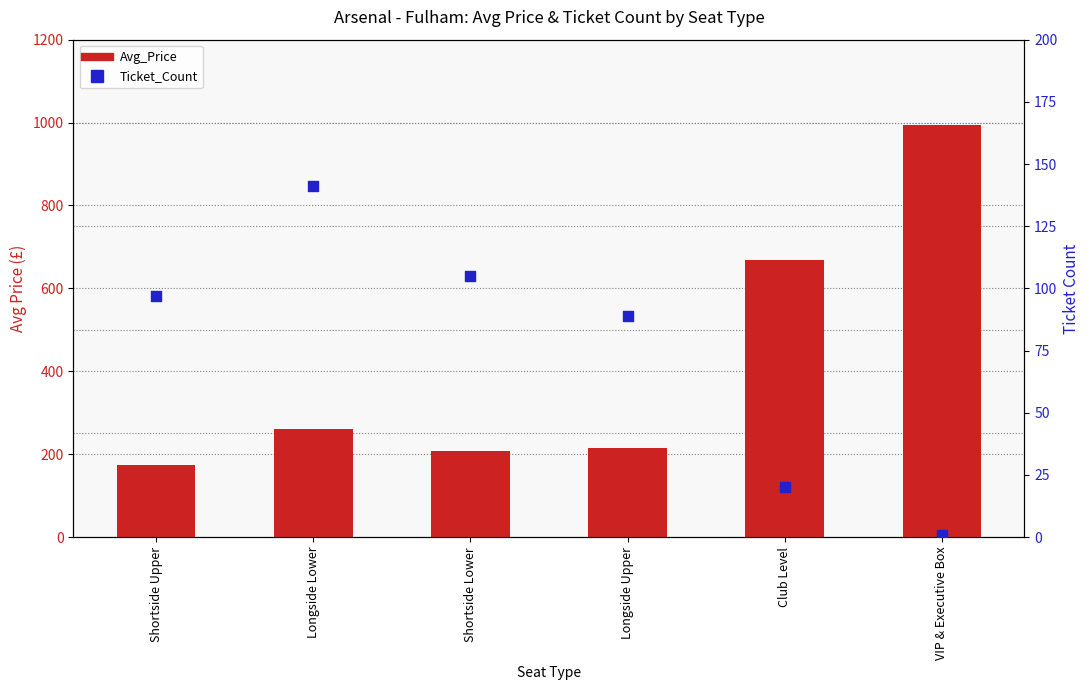

Which series contains the lowest Y value?

Ticket_Count